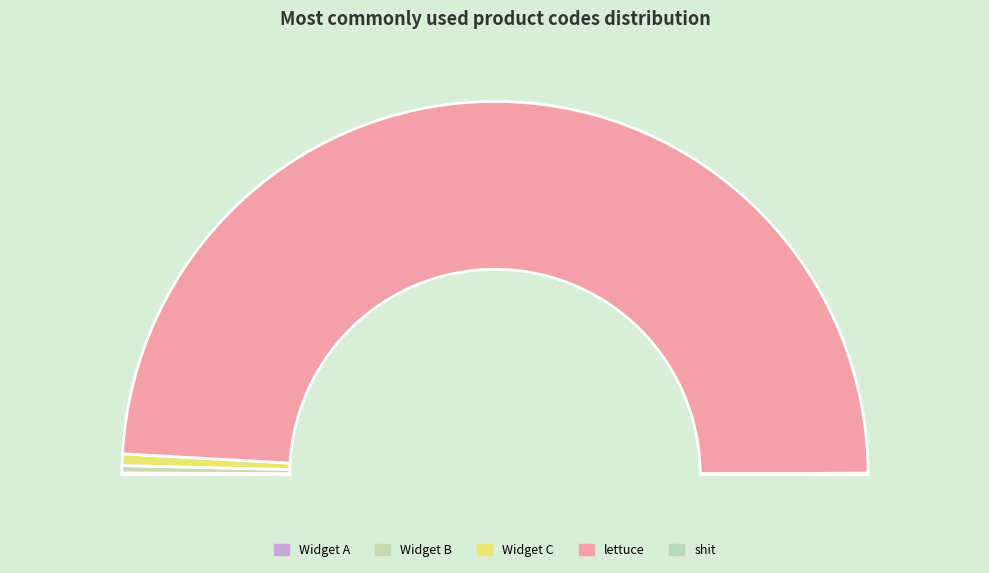

How many slices are in this pie chart?

5